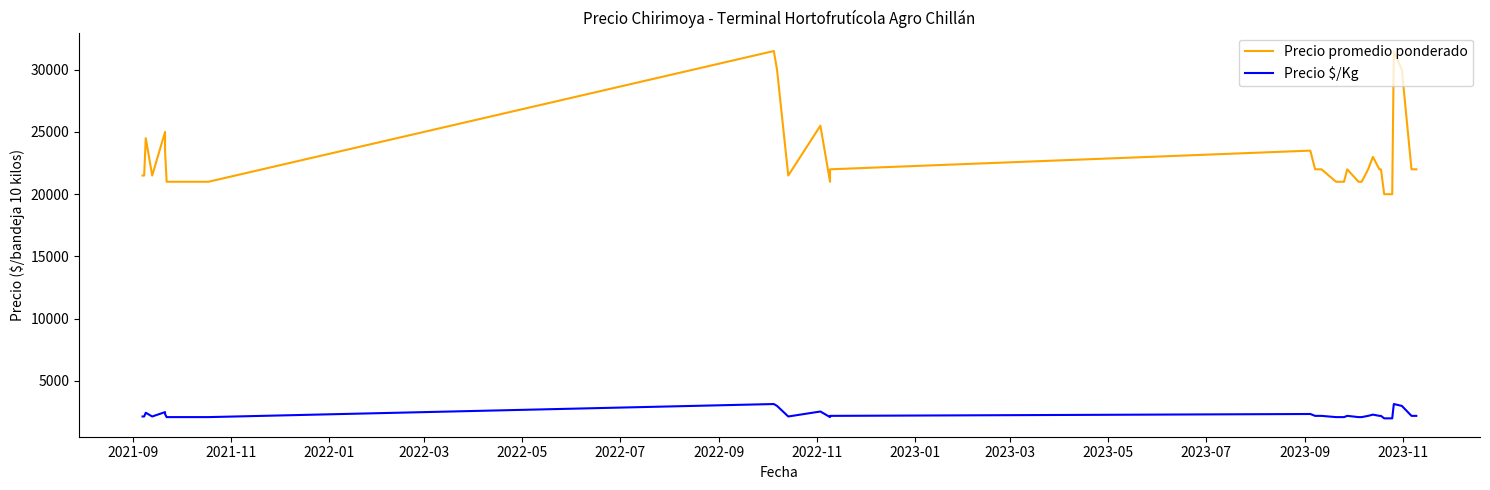

True or false: Precio promedio ponderado and Precio $/Kg cross at least once.

False